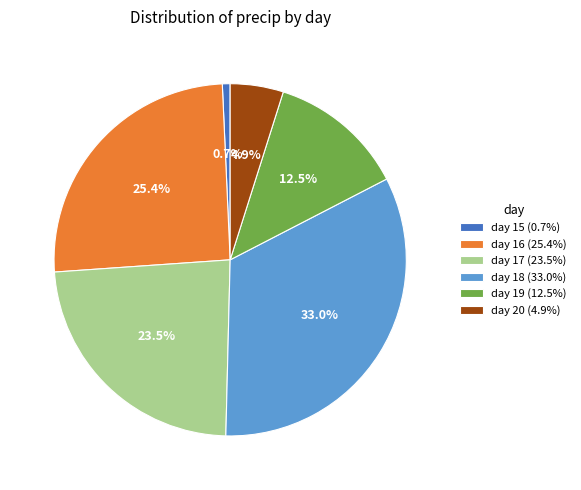

To the nearest percent, what is the average slice percentage?

17%